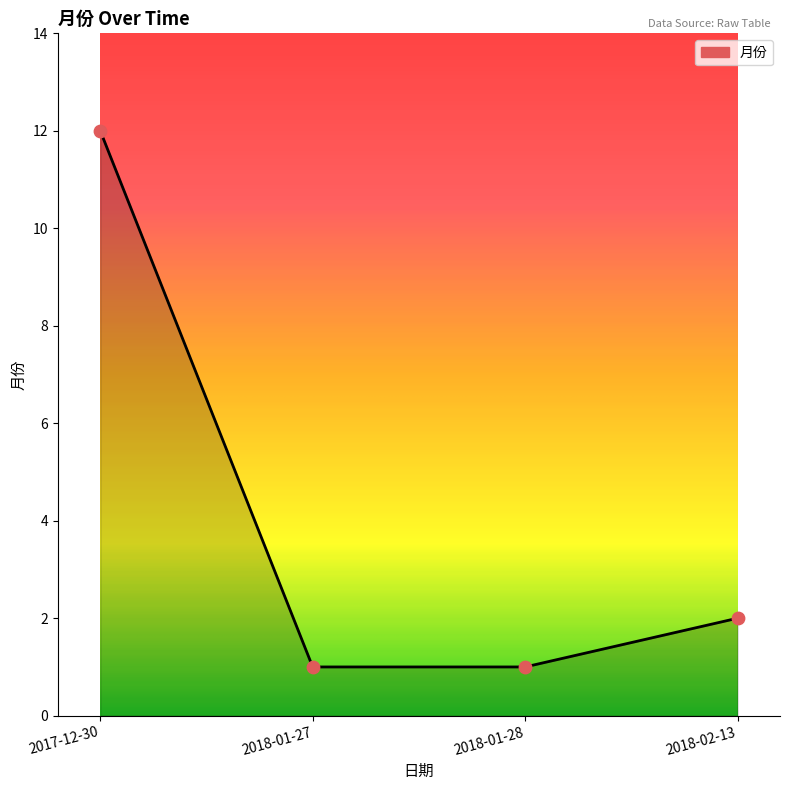

What is the change in value from 2017-12-30 to 2018-01-28?

-11